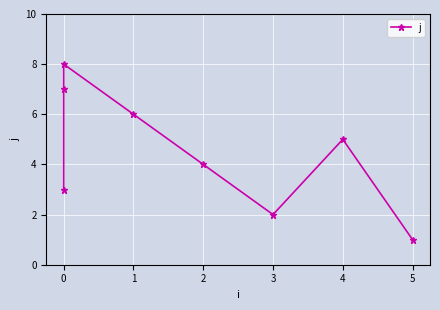

What is the maximum value shown in the chart?

8